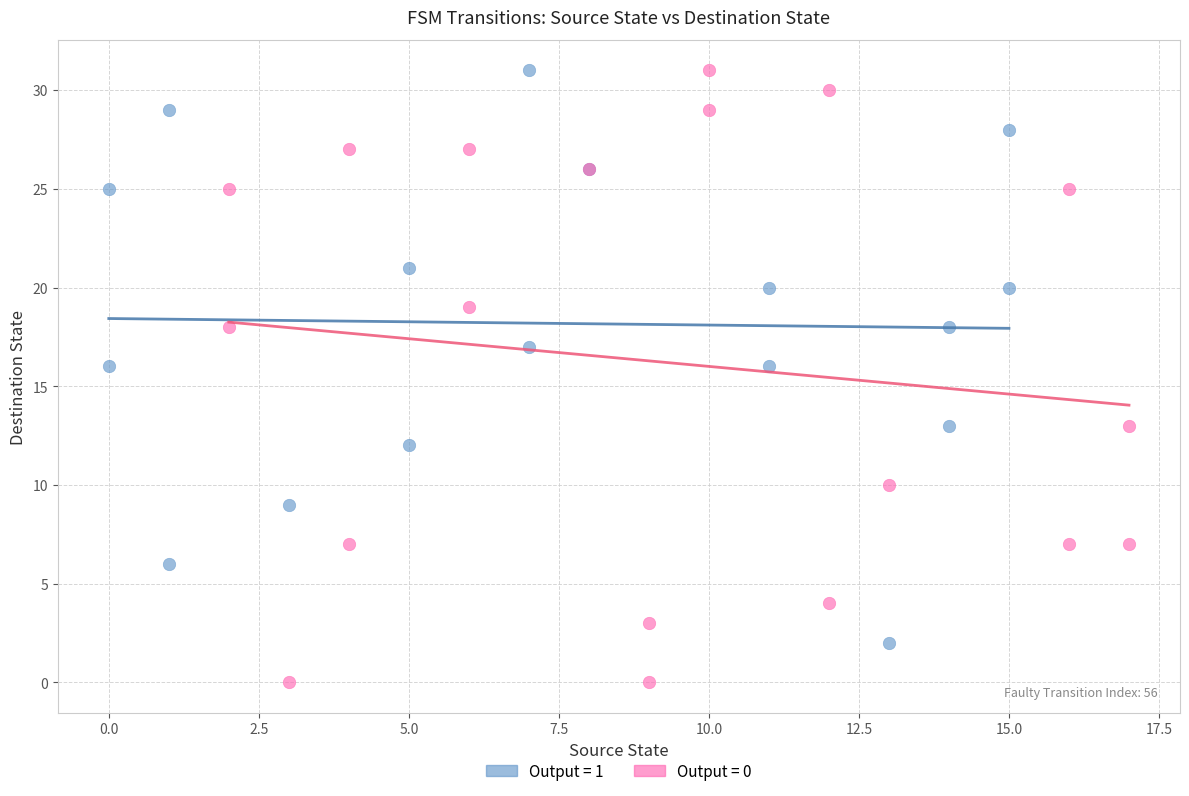

Which series has the largest Y range (max minus min)?

Output = 0